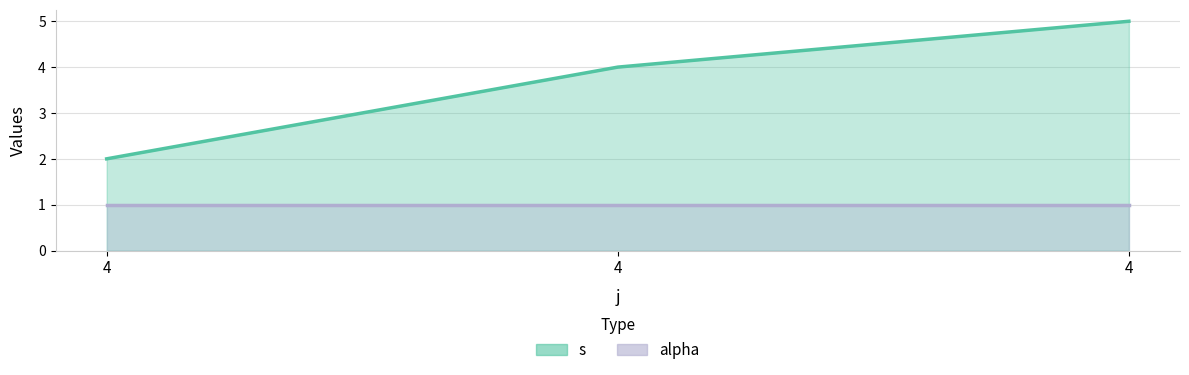

Is it true that the value at 4 is 5?

False